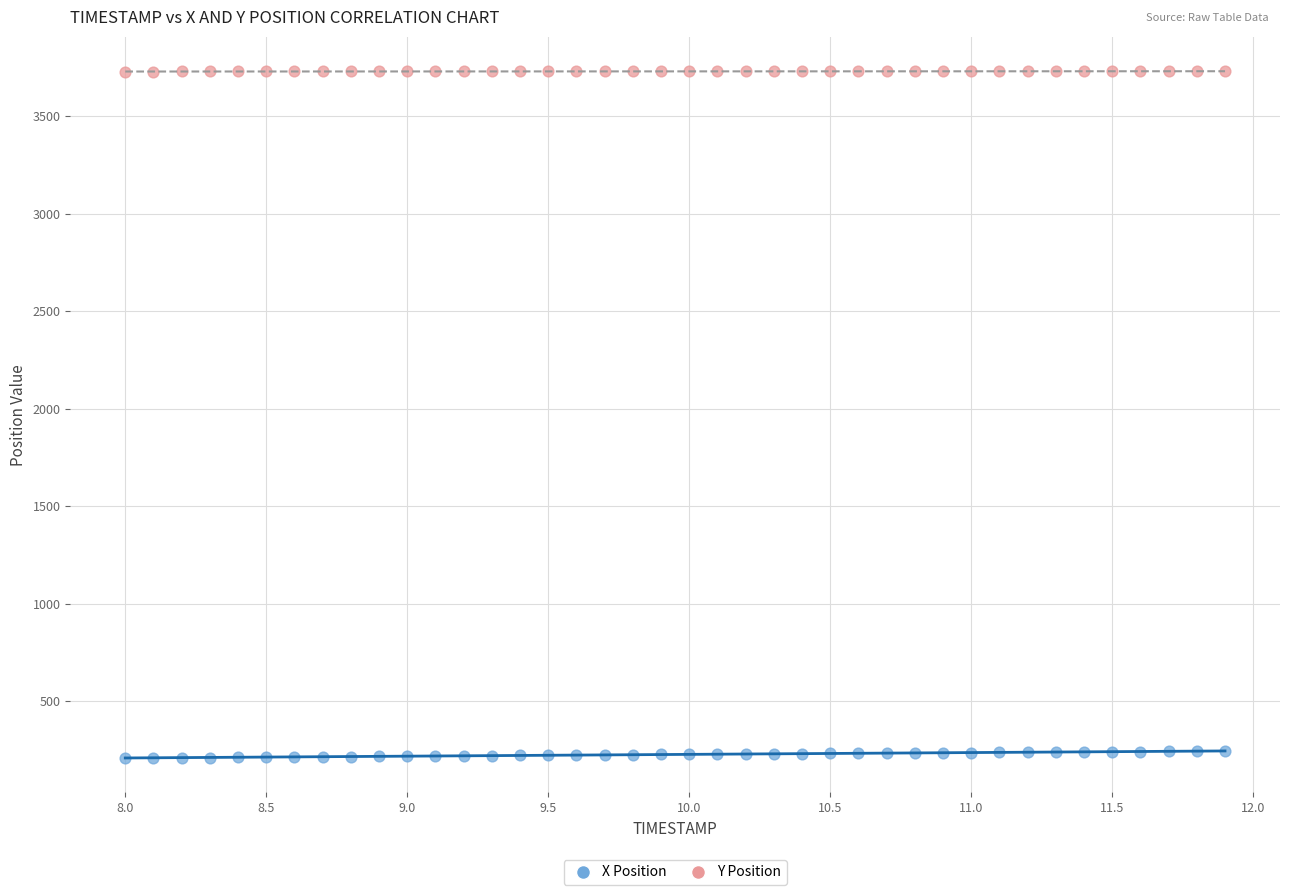

Which series contains the lowest Y value?

X Position